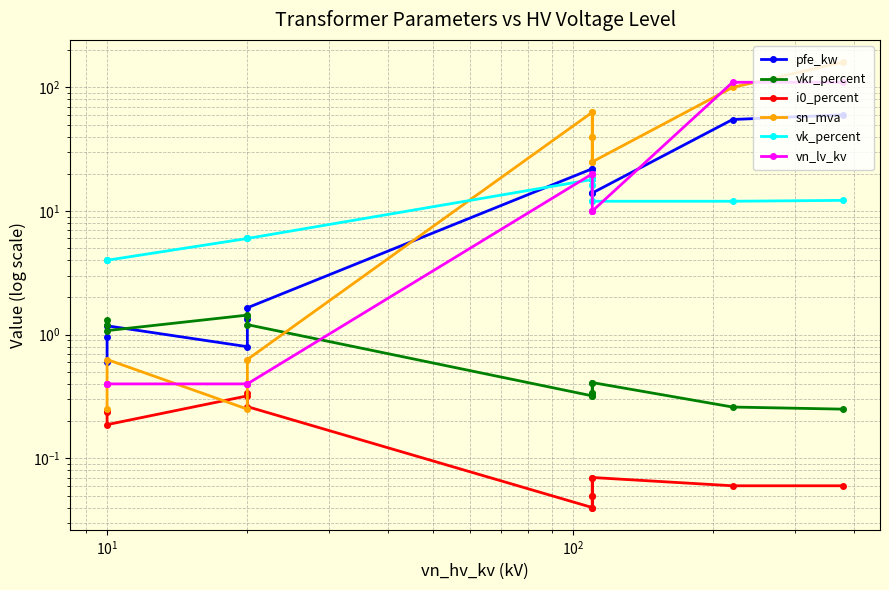

After their last crossing, which series has the higher values: vk_percent or sn_mva?

sn_mva